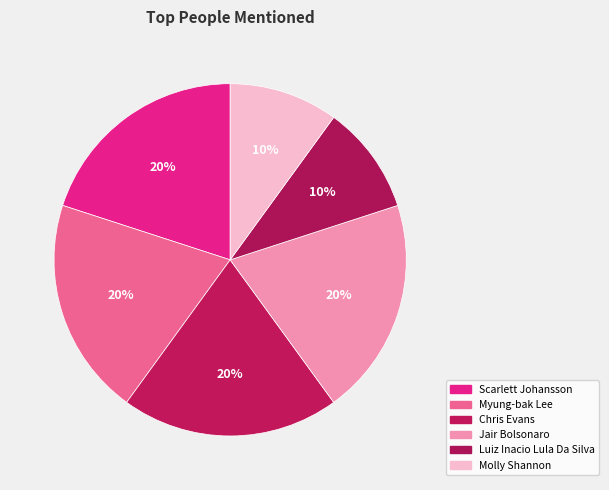

To the nearest percent, what portion does Scarlett Johansson represent?

20%